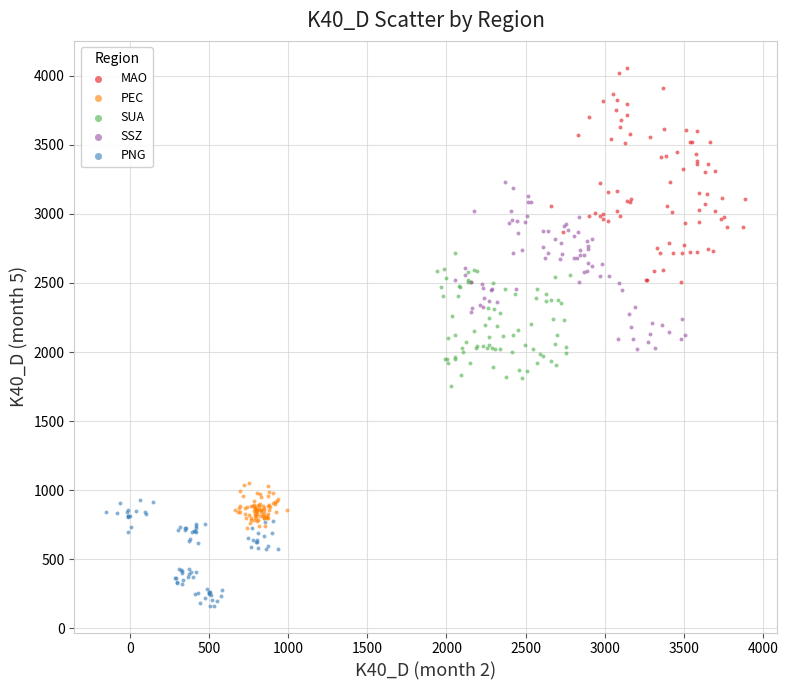

Which series reaches the maximum Y coordinate?

MAO